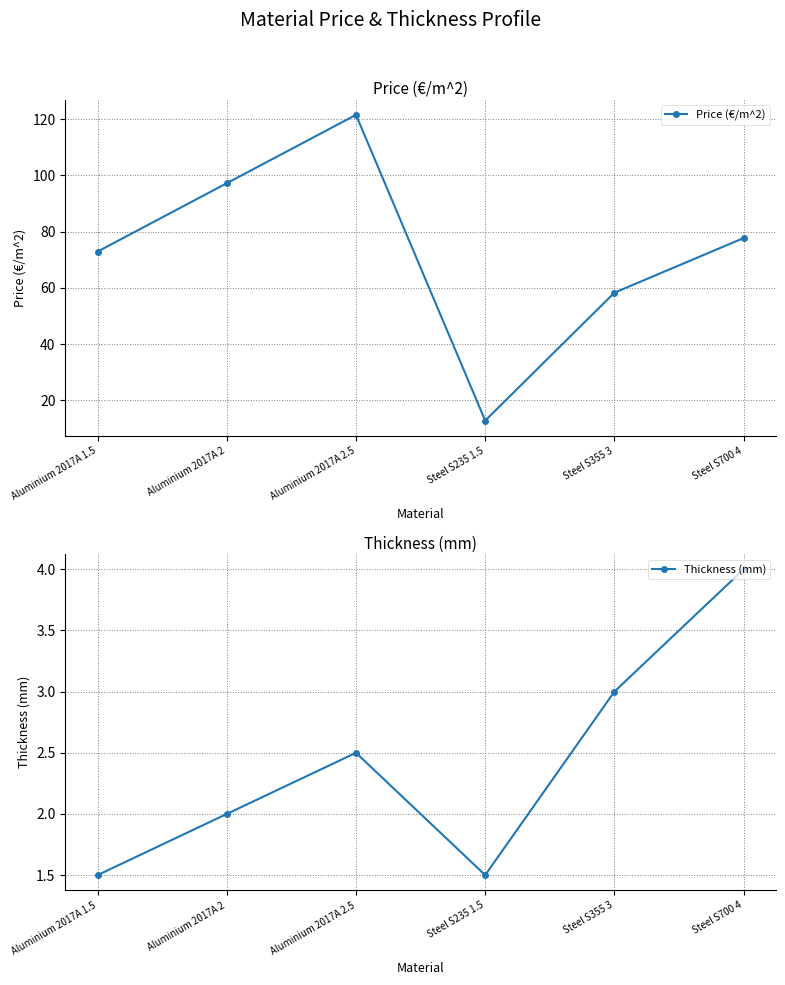

Does the chart have visible grid lines?

Yes